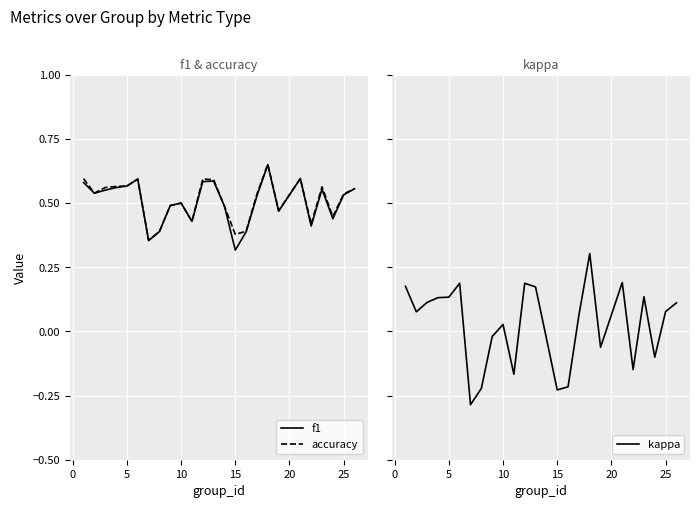

Reading left to right, extract all data points from this chart.

f1: 0.6	0.5	0.6	0.6	0.6	0.6	0.4	0.4	0.5	0.5	0.4	0.6	0.6	0.5	0.3	0.4	0.5	0.6	0.5	0.6	0.4	0.6	0.4	0.5	0.6
accuracy: 0.6	0.5	0.6	0.6	0.6	0.6	0.4	0.4	0.5	0.5	0.4	0.6	0.6	0.5	0.4	0.4	0.5	0.7	0.5	0.6	0.4	0.6	0.4	0.5	0.6
kappa: 0.2	0.1	0.1	0.1	0.1	0.2	-0.3	-0.2	-0.0	0.0	-0.2	0.2	0.2	-0.0	-0.2	-0.2	0.1	0.3	-0.1	0.2	-0.1	0.1	-0.1	0.1	0.1